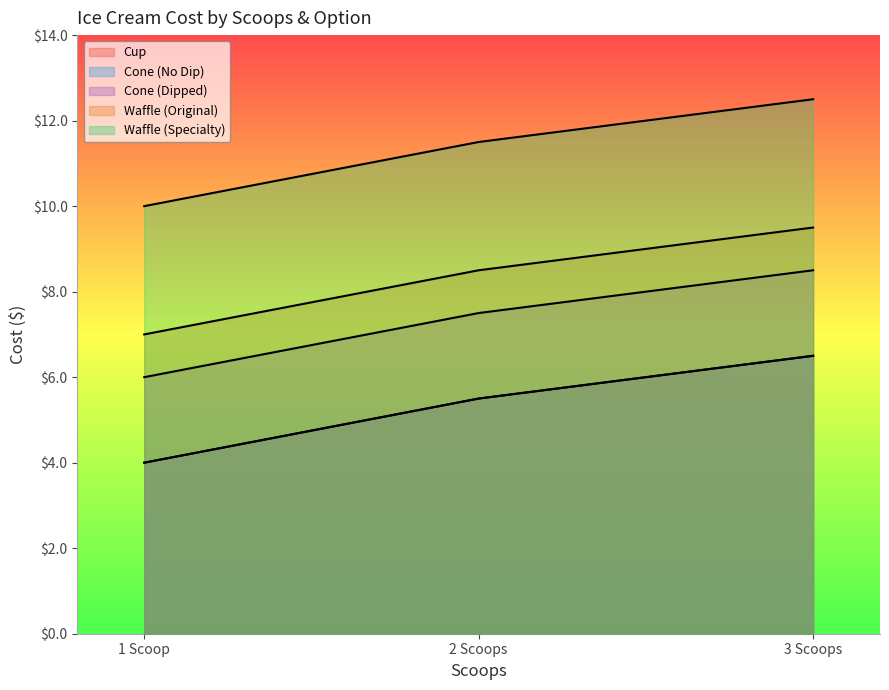

Which series has the widest spread of values?

Cup